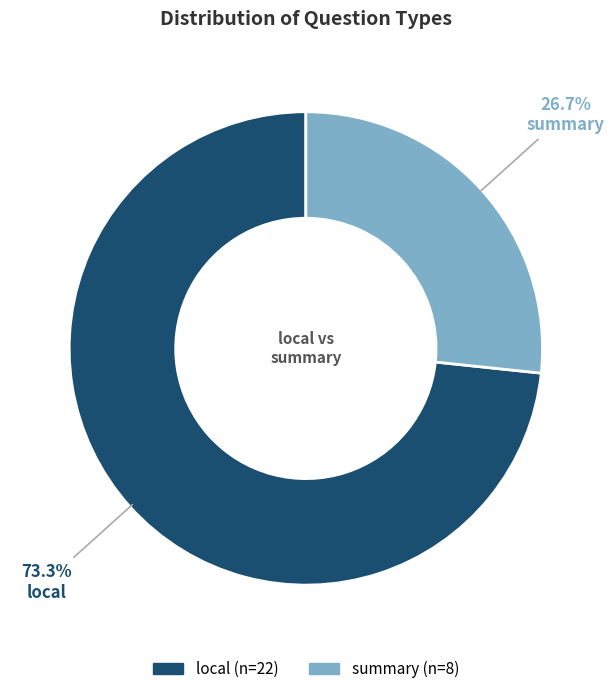

Approximately how many times larger is the value at summary compared to local?

0.4